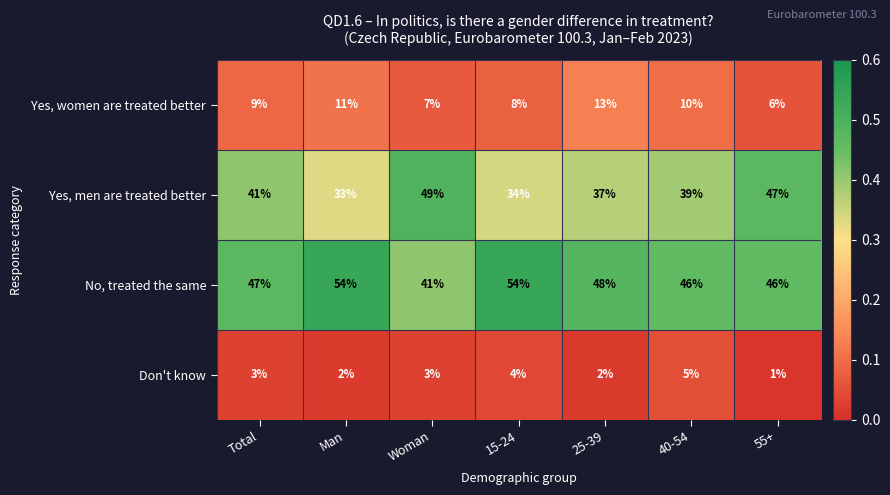

Rank the series at Woman from lowest to highest value.

Don't know, Yes, women are treated better, No, treated the same, Yes, men are treated better